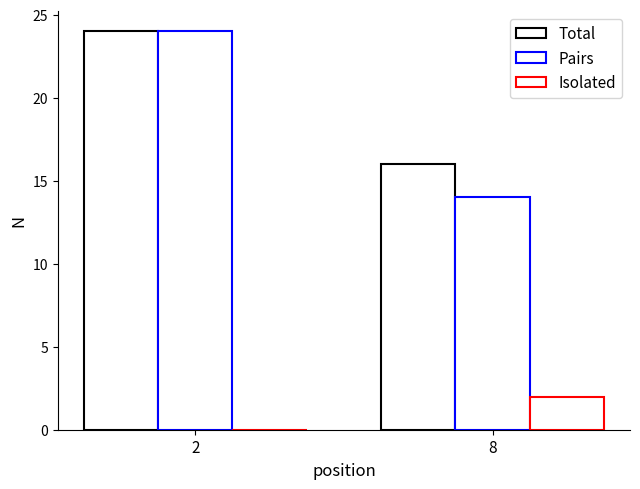

Reading left to right, transcribe all the data shown in this chart.

Total: 24	16
Pairs: 24	14
Isolated: 0	2